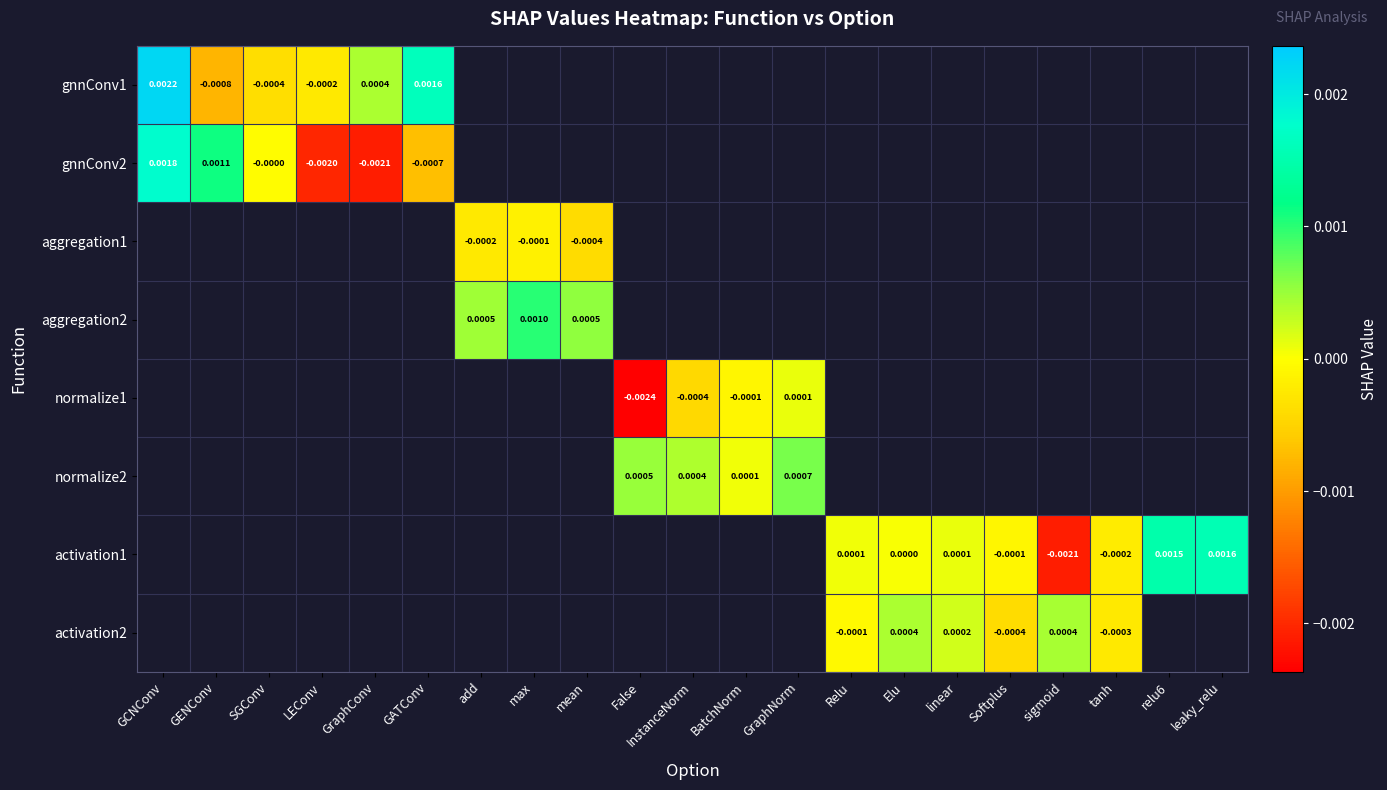

Which series changed the most between Relu and tanh?

activation1